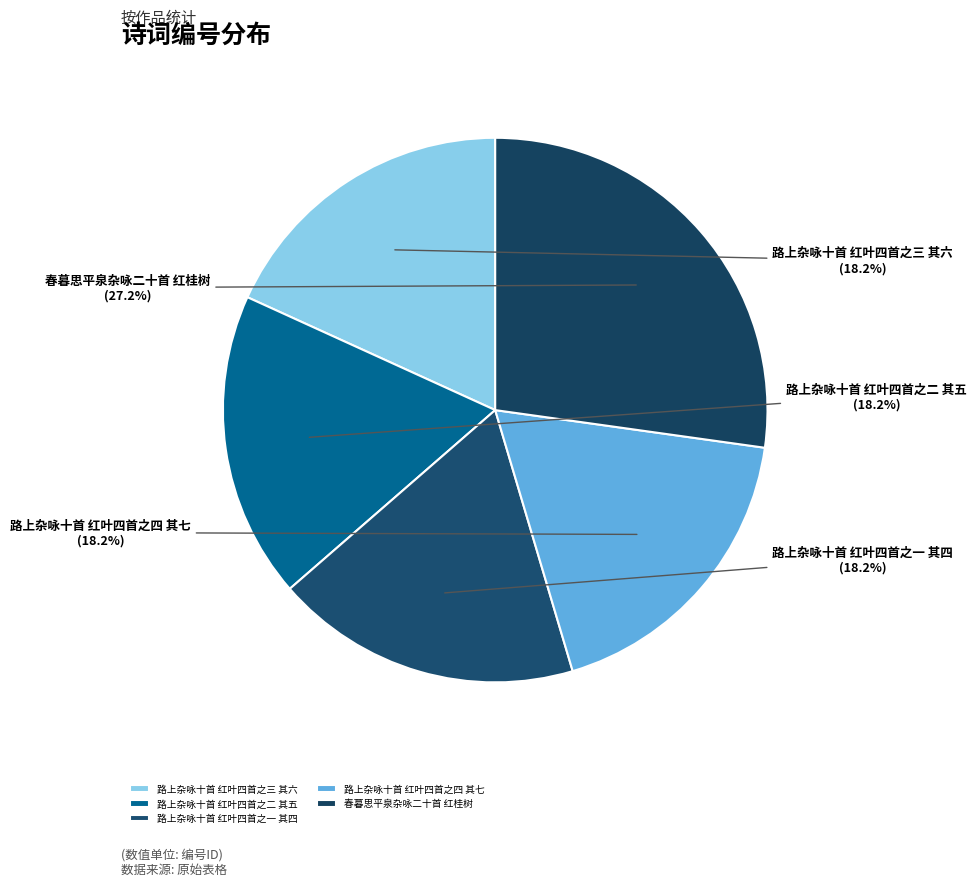

To the nearest percent, what is the combined percentage of 路上杂咏十首 红叶四首之二 其五 and 路上杂咏十首 红叶四首之四 其七?

36%